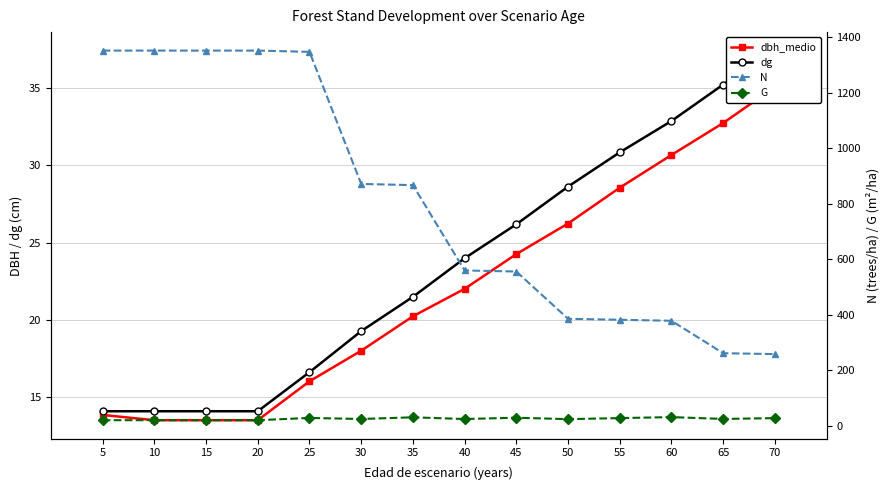

Which series has the largest range (max minus min)?

N